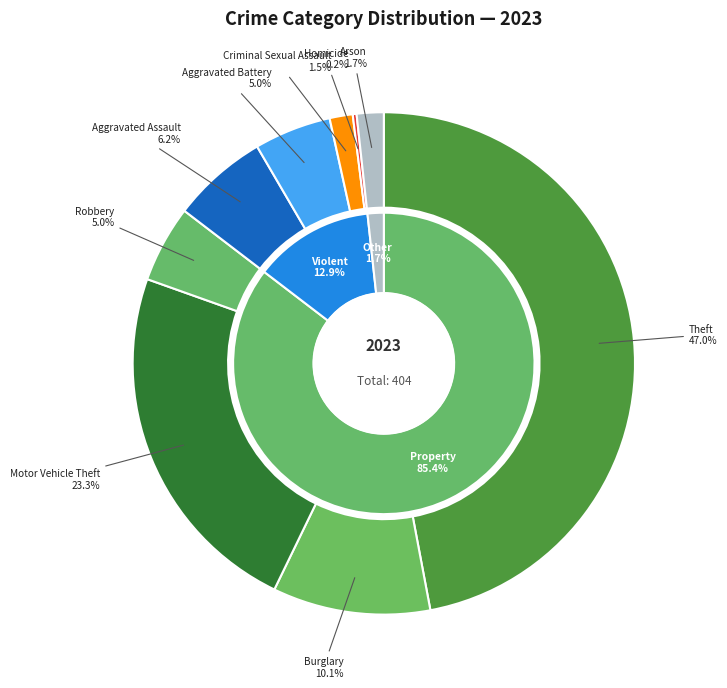

To the nearest percent, what is the average slice percentage?

11%